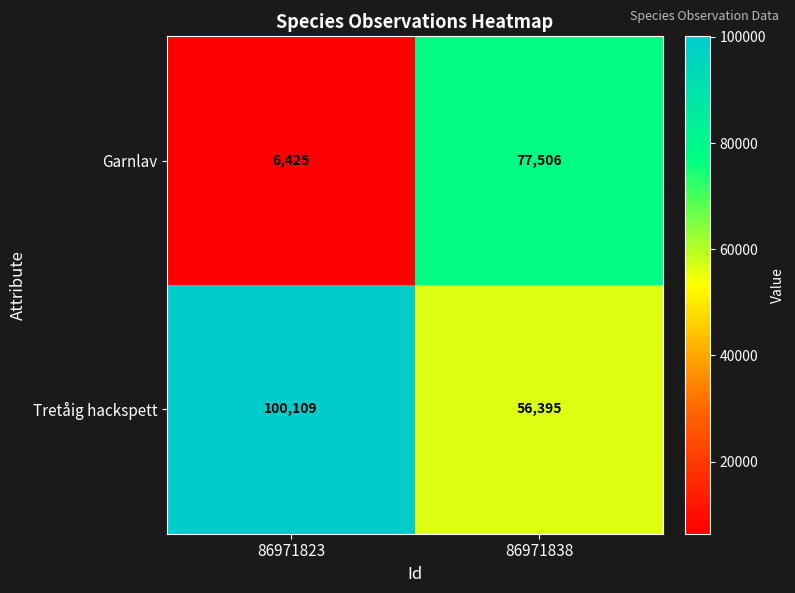

Is it true that Tretåig hackspett equals 175645 at 86971823?

False